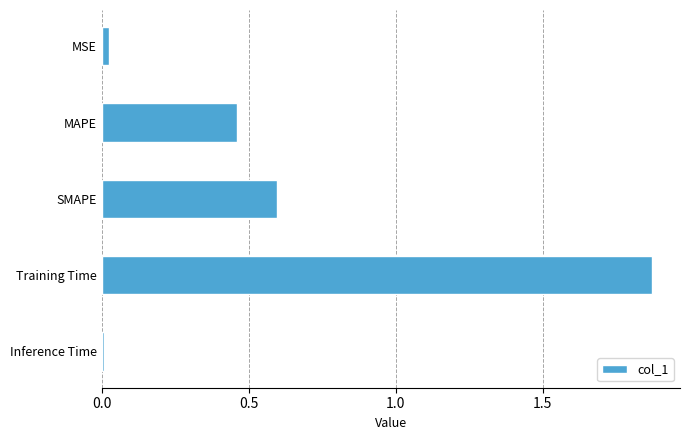

What is the label of the 1st bar from the bottom?

Inference Time